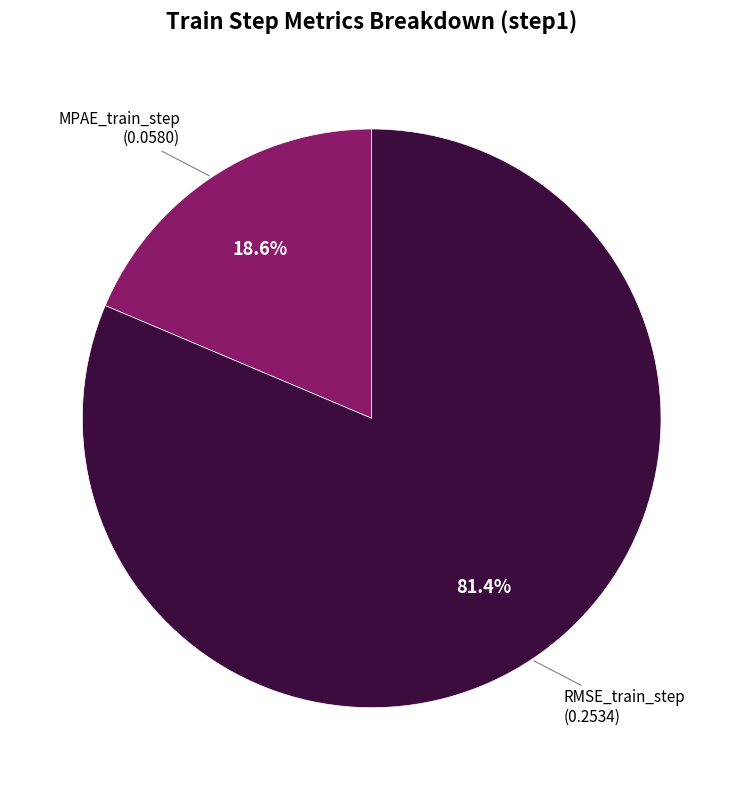

Is there any slice that represents more than half of the pie?

Yes